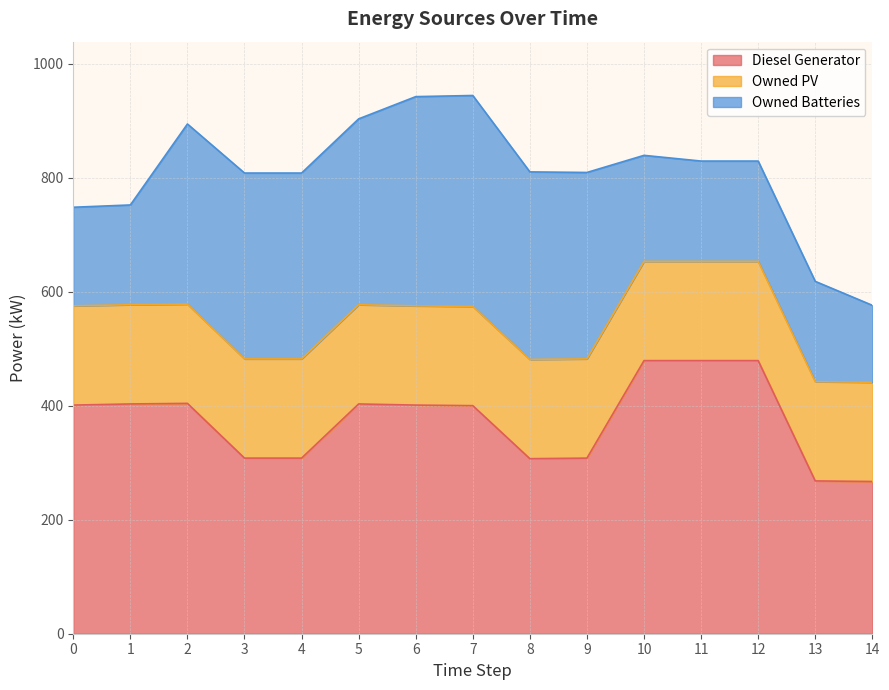

Which label corresponds to the largest value in the chart?

10